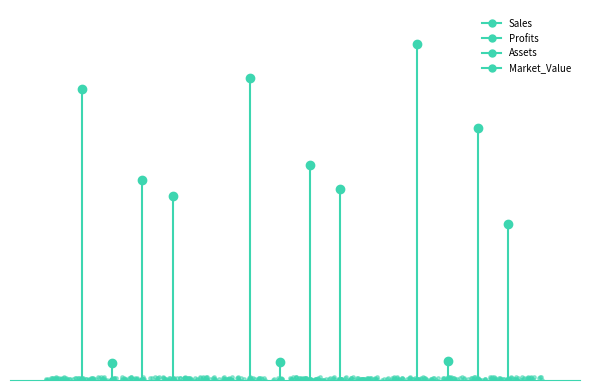

At how many categories does at least one series exceed 4238?

1